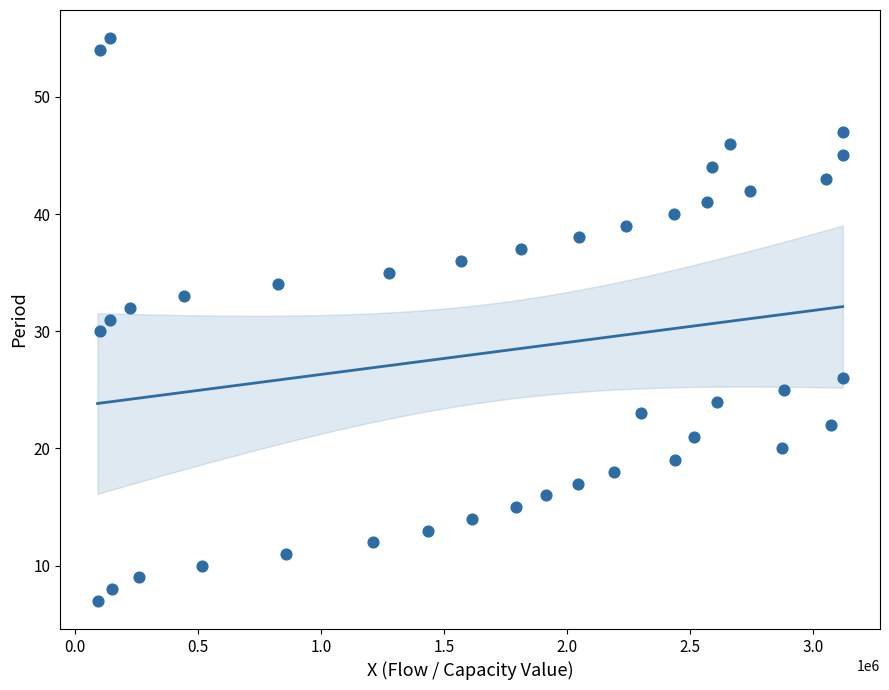

What is the range of Y values (max minus min)?

48